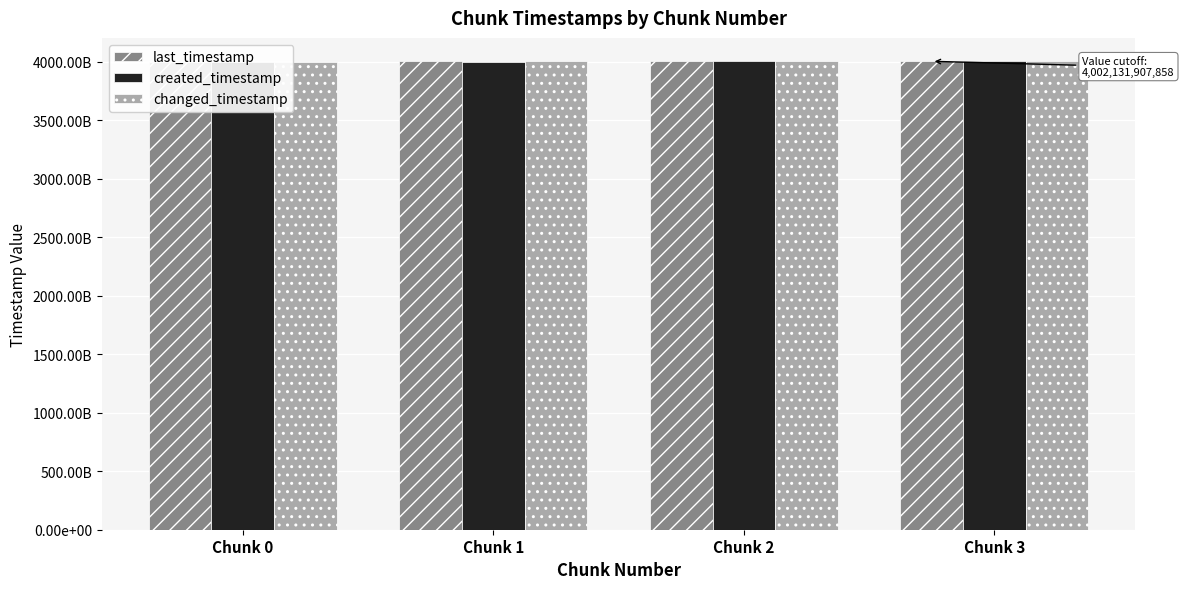

What are all the series names shown in the legend?

last_timestamp, created_timestamp, changed_timestamp